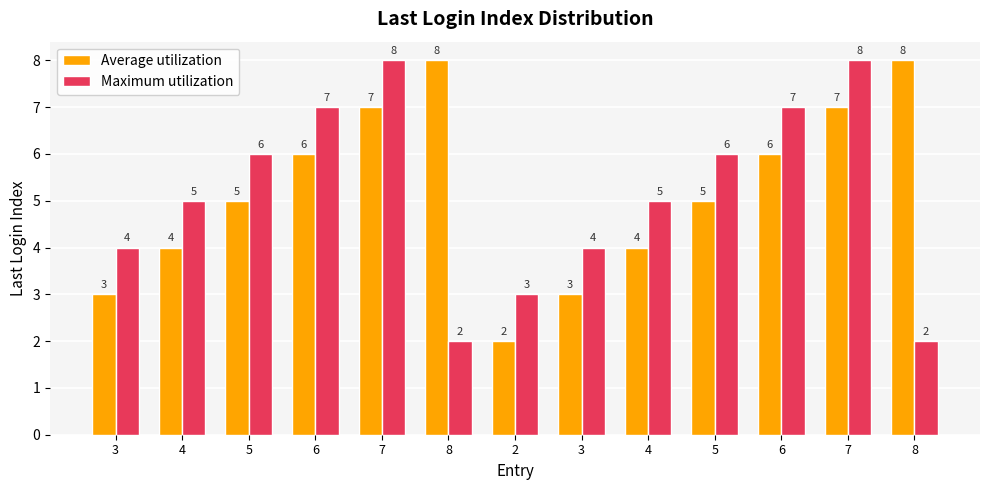

At which label is Maximum utilization closest to 5?

4